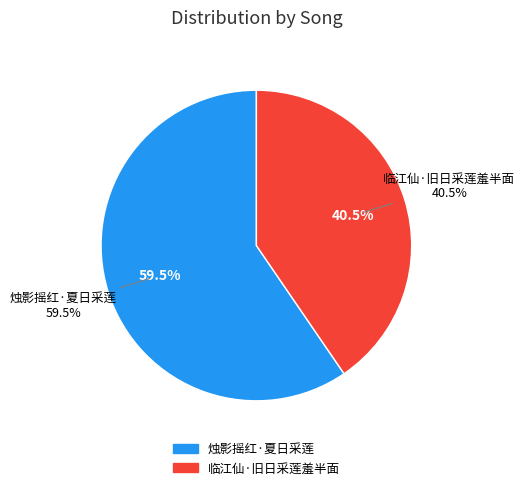

Which has a higher value, 烛影摇红·夏日采莲 or 临江仙·旧日采莲羞半面?

烛影摇红·夏日采莲